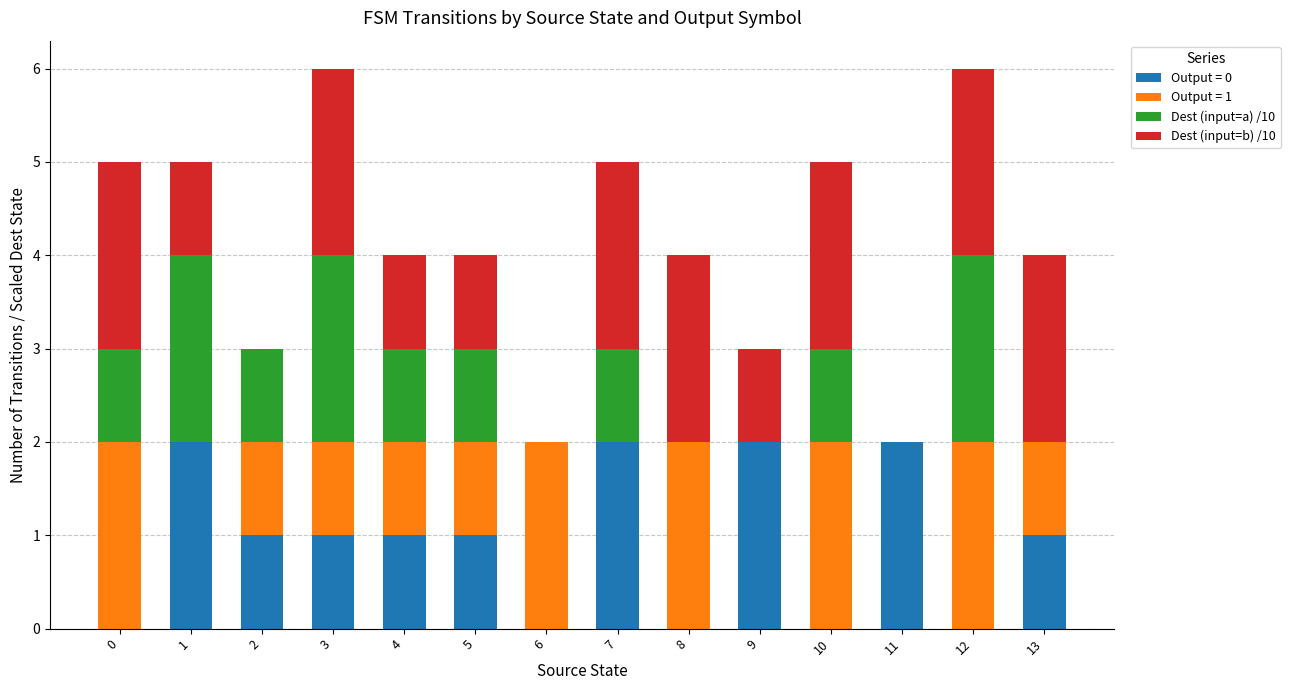

Is it true that Output = 0 equals 0 at 2?

False